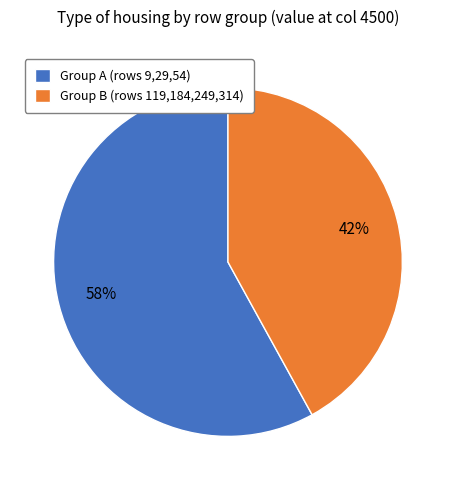

Approximately how many times larger is the value at Group B (rows 119,184,249,314) compared to Group A (rows 9,29,54)?

0.7